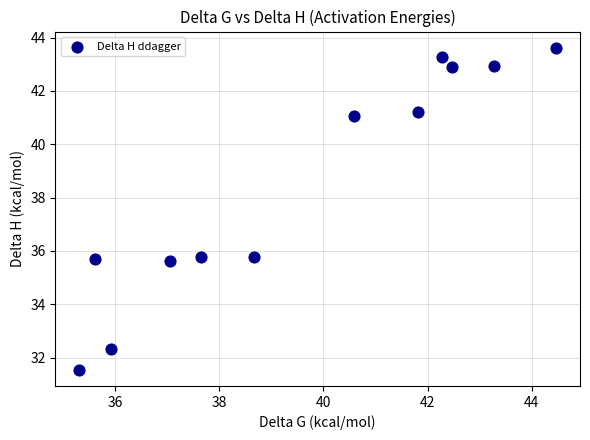

What is the average Y value?

38.5